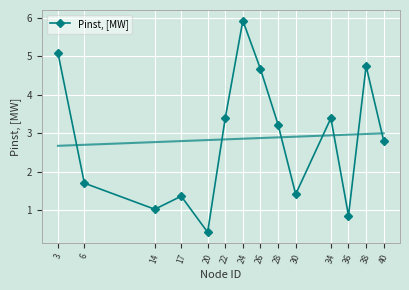

Which category has the highest value across all series?

24